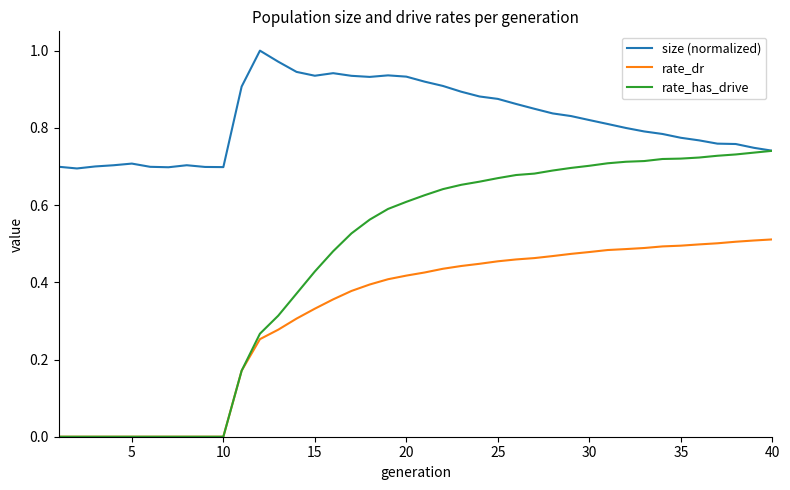

Rank the series by their maximum value, from lowest to highest.

rate_dr, rate_has_drive, size (normalized)